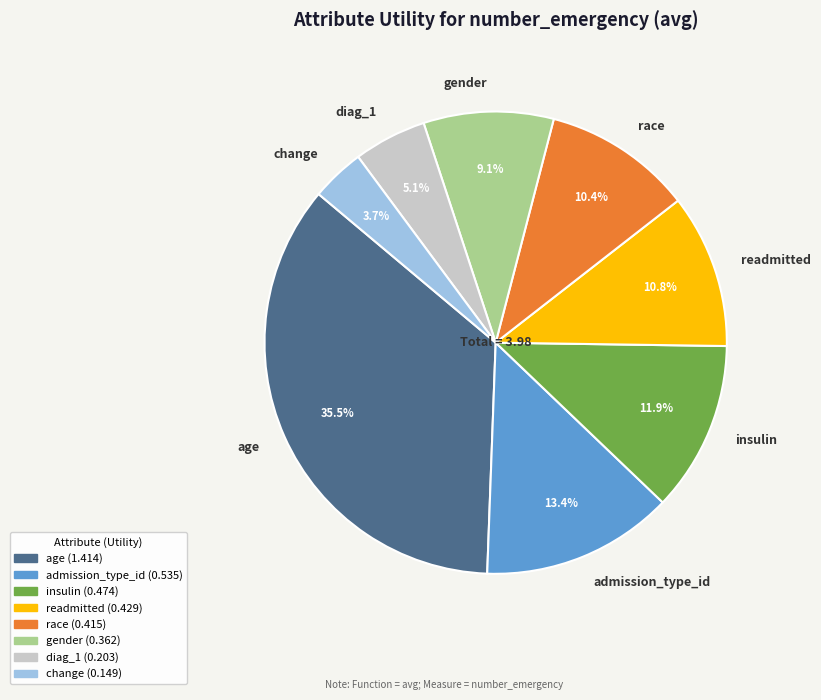

Which slice is the smallest?

change